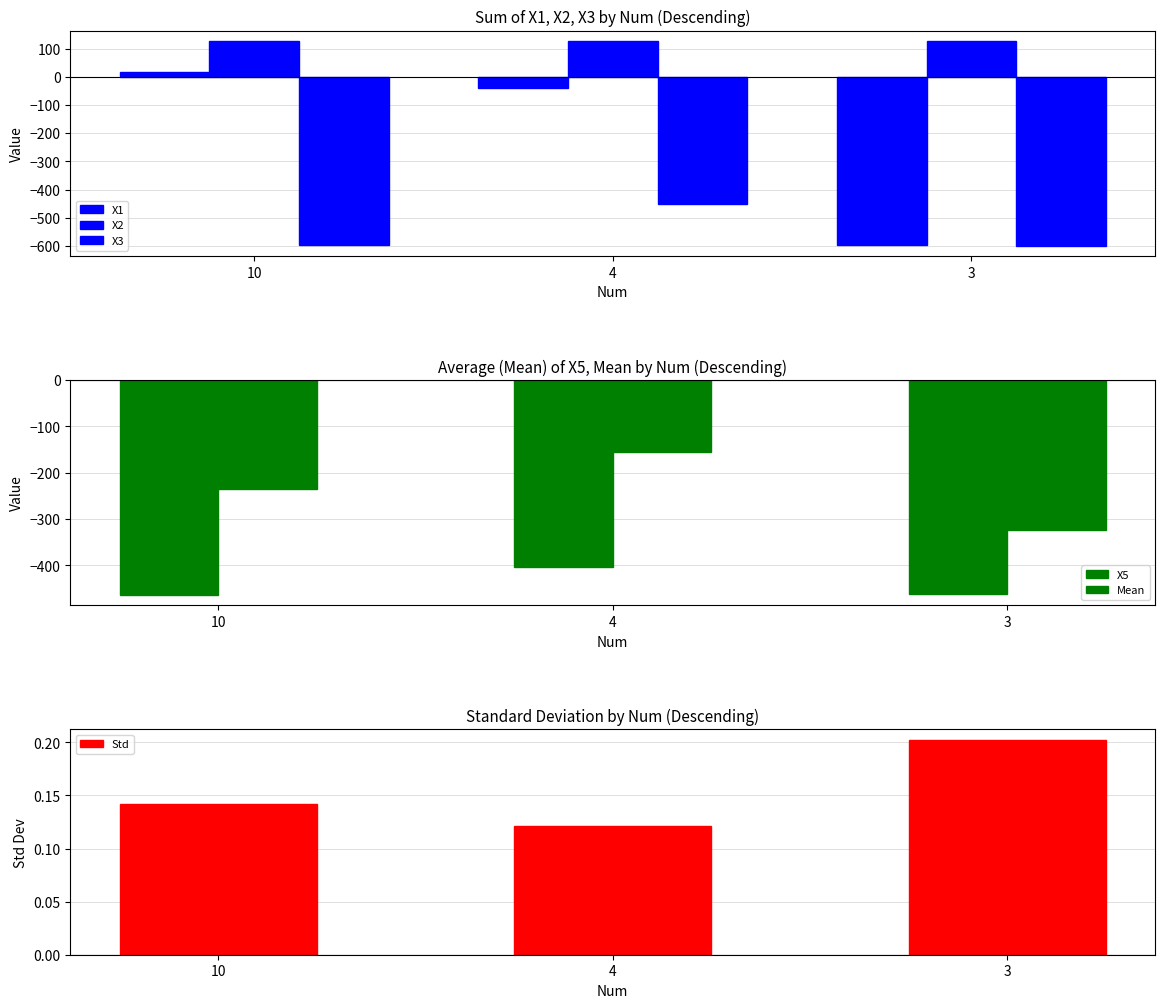

What is the sum of the X3 values at 3 and 4?

-1049.7